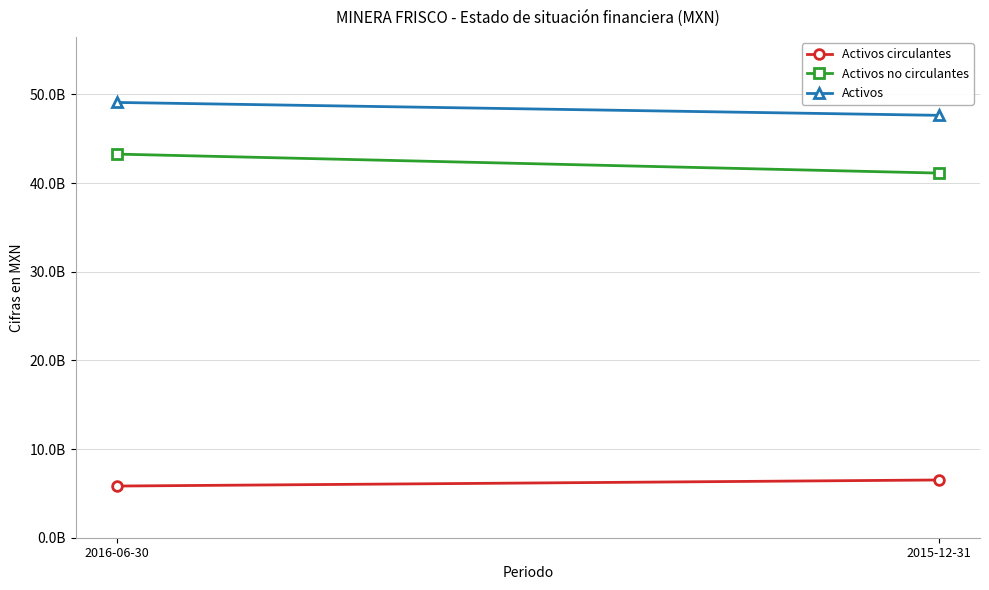

How many lines are shown in the chart?

3